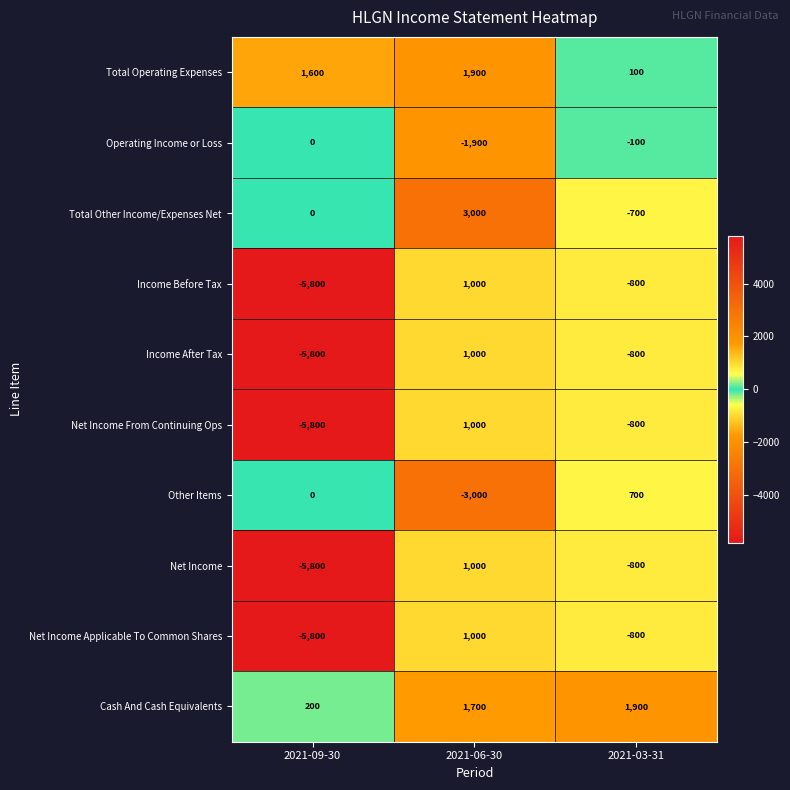

At which category is the sum across all series the highest?

2021-06-30